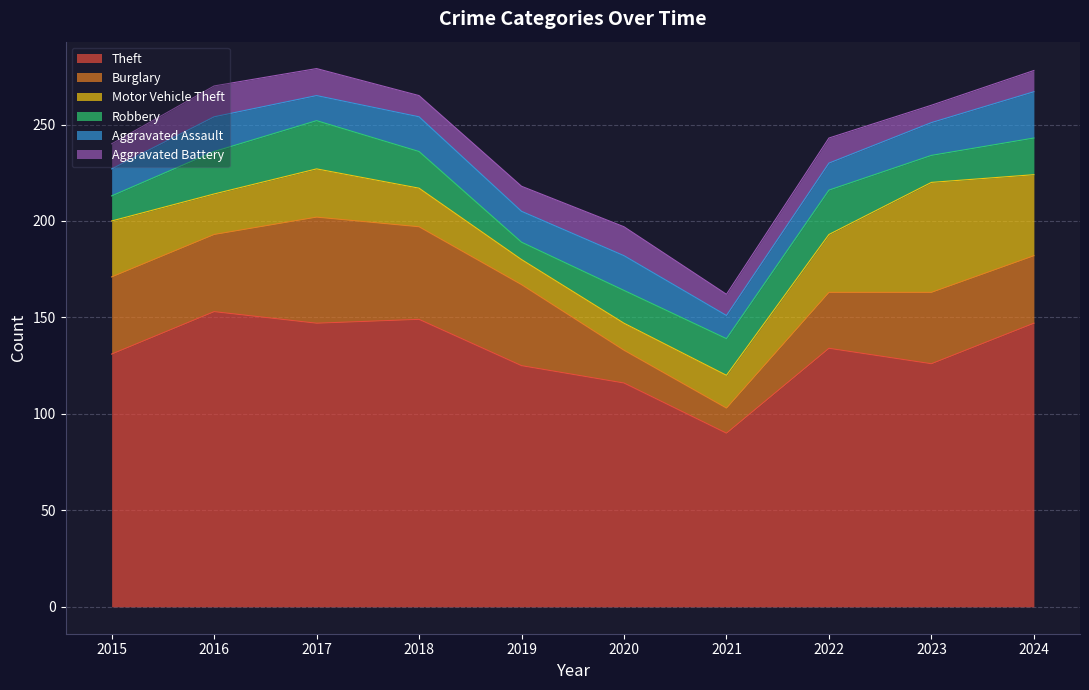

What is the sum of all Motor Vehicle Theft values?

268